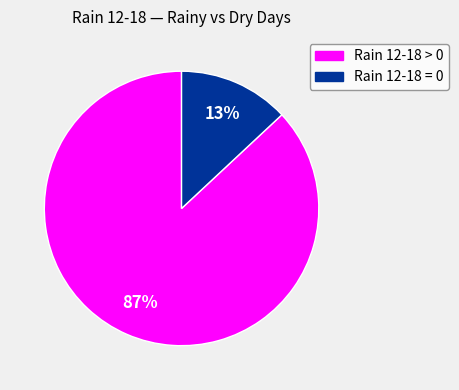

To the nearest percent, what is the average slice percentage?

50%